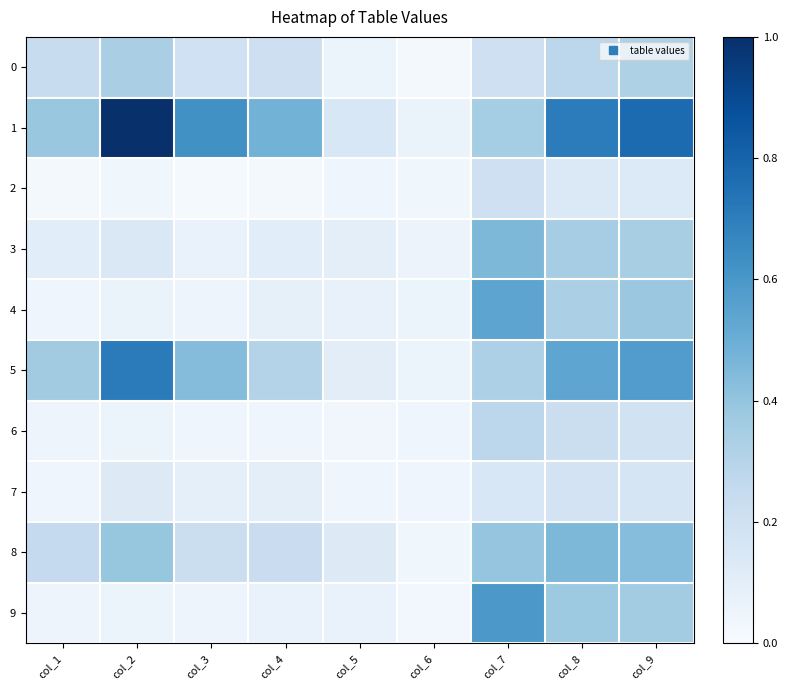

Which series has the largest range (max minus min)?

1